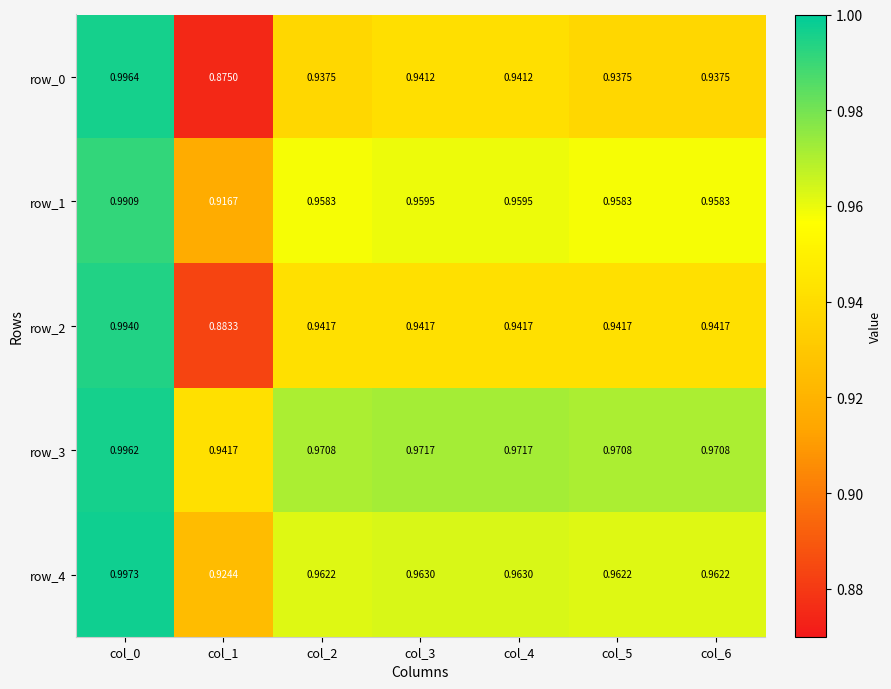

Is the value of row_1 at col_1 greater than the value of row_0 at col_3?

No